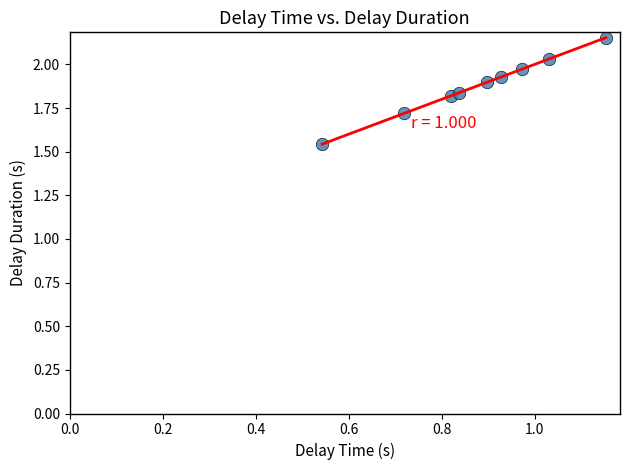

What is the range of Y values (max minus min)?

0.6